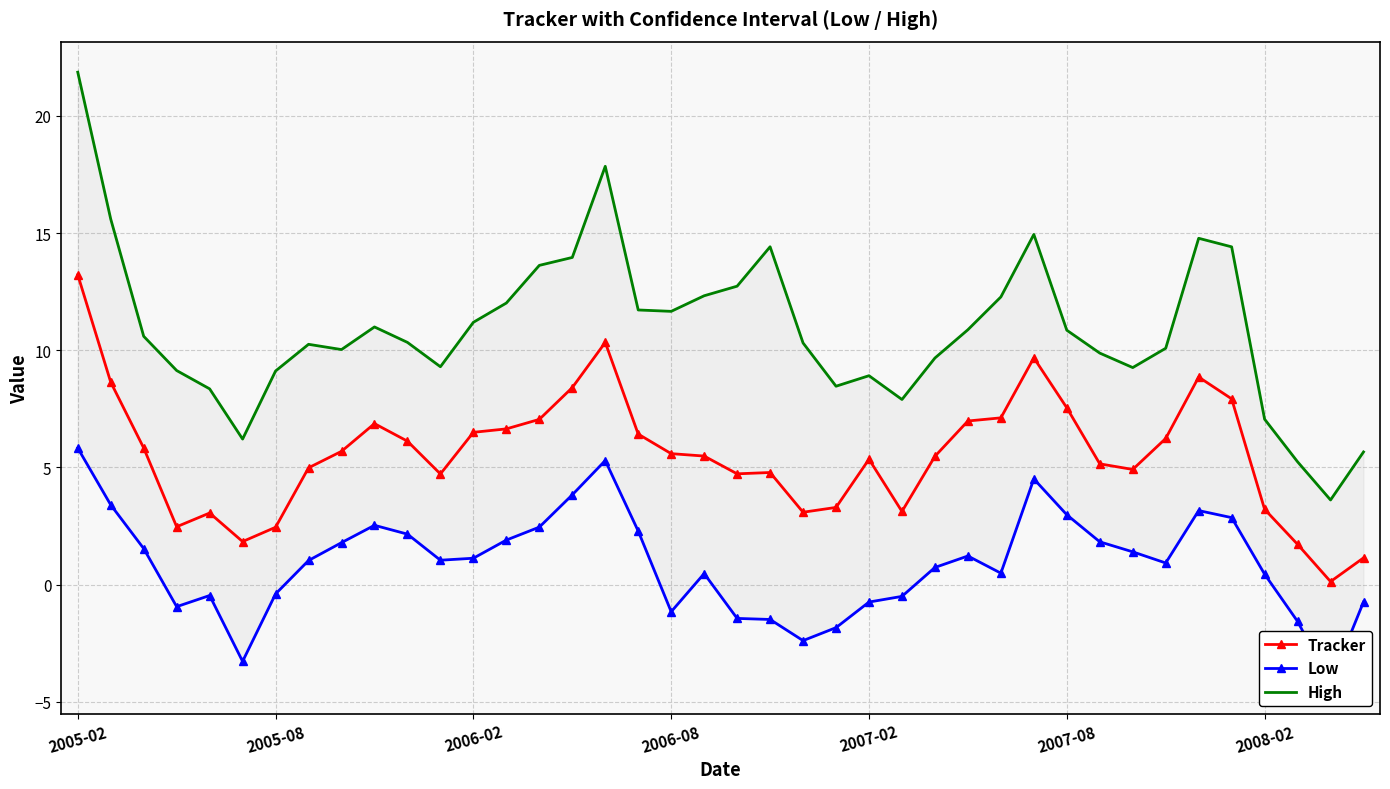

What is the maximum value shown in the chart?

21.9